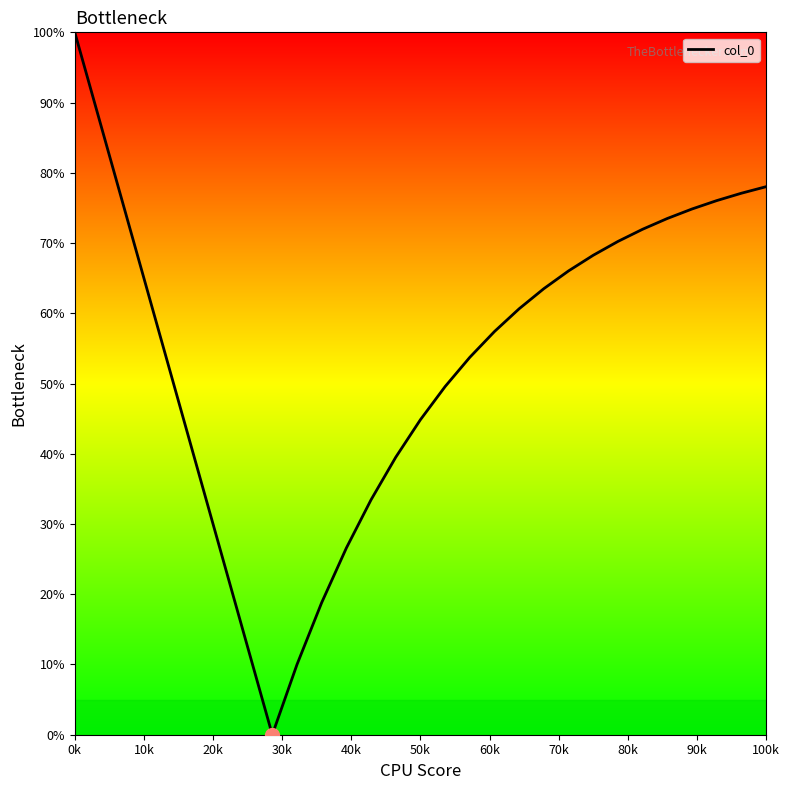

What is the greatest value displayed?

100.0